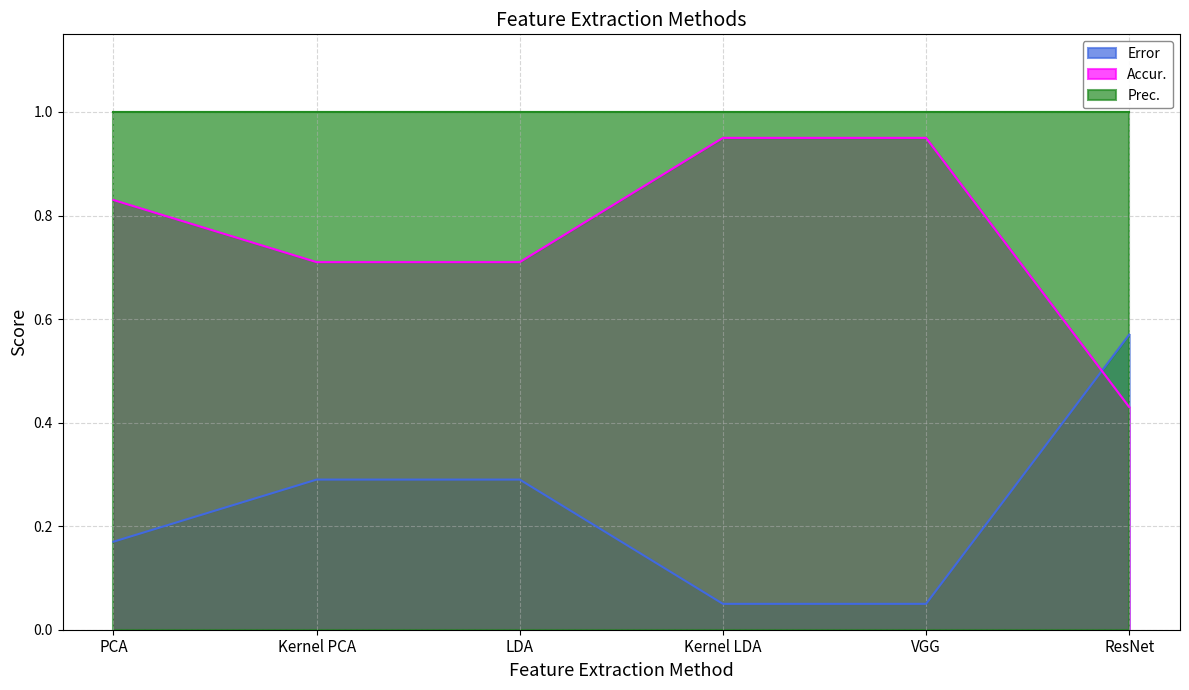

Which series has the largest total across all categories?

Prec.